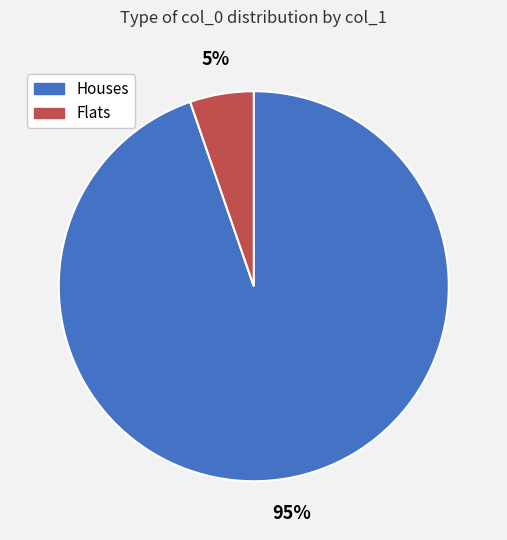

To the nearest percent, what is the average slice percentage?

50%